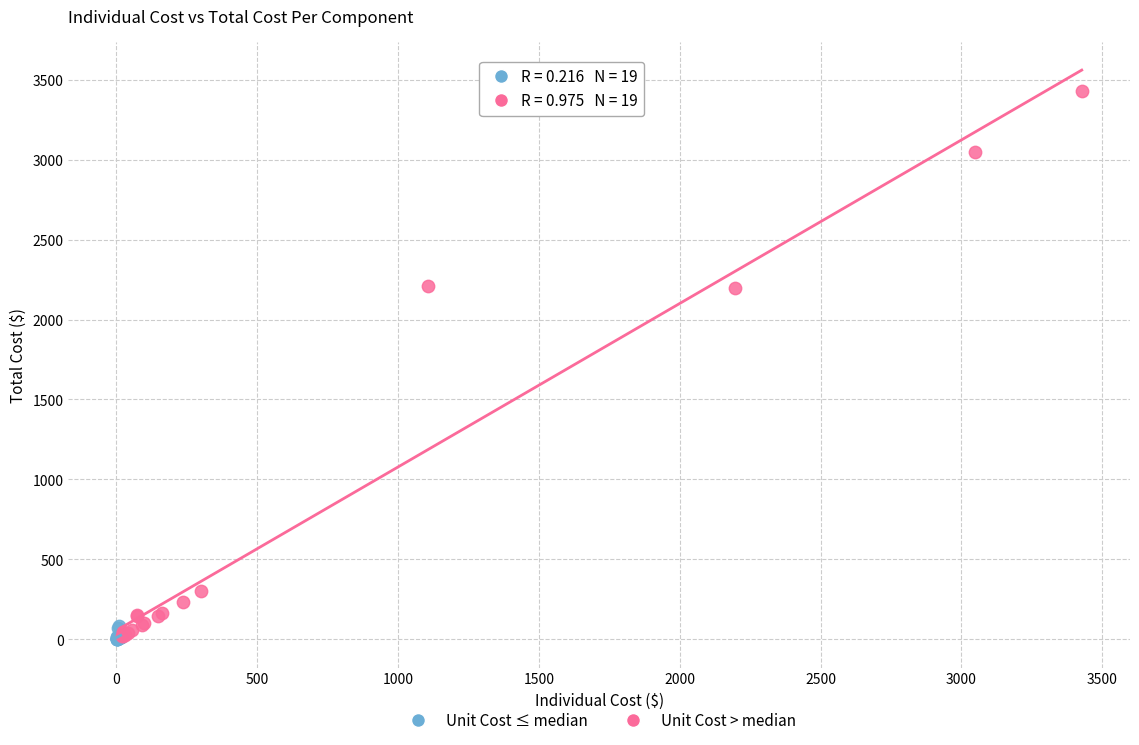

Which series contains the highest Y value?

Unit Cost > median